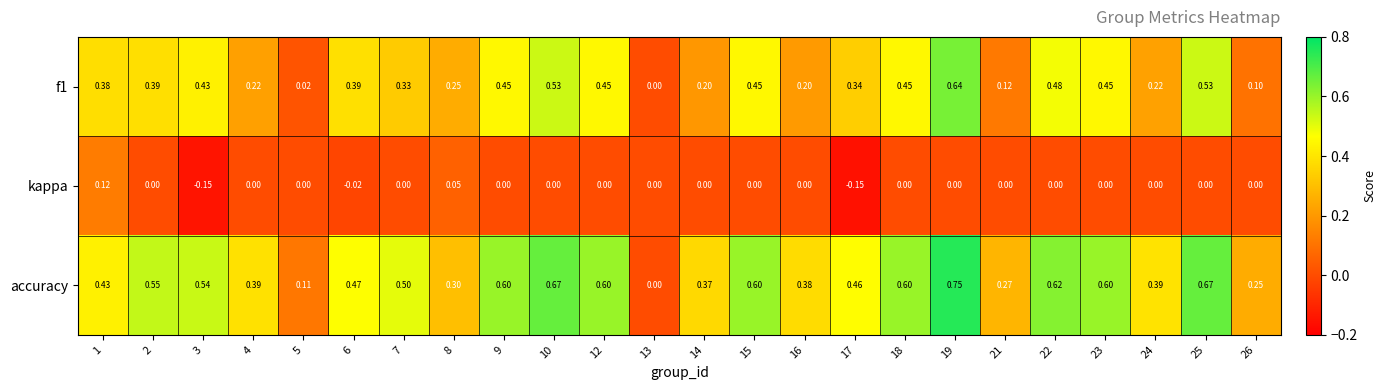

Is the value of f1 at 15 greater than the value of accuracy at 19?

No